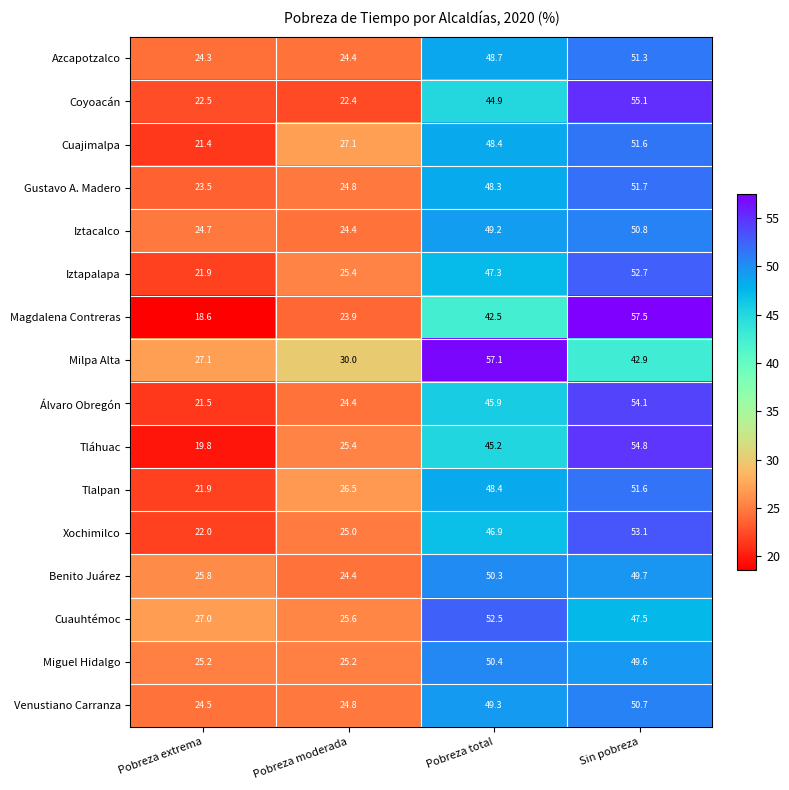

Which series has the largest total across all categories?

Milpa Alta